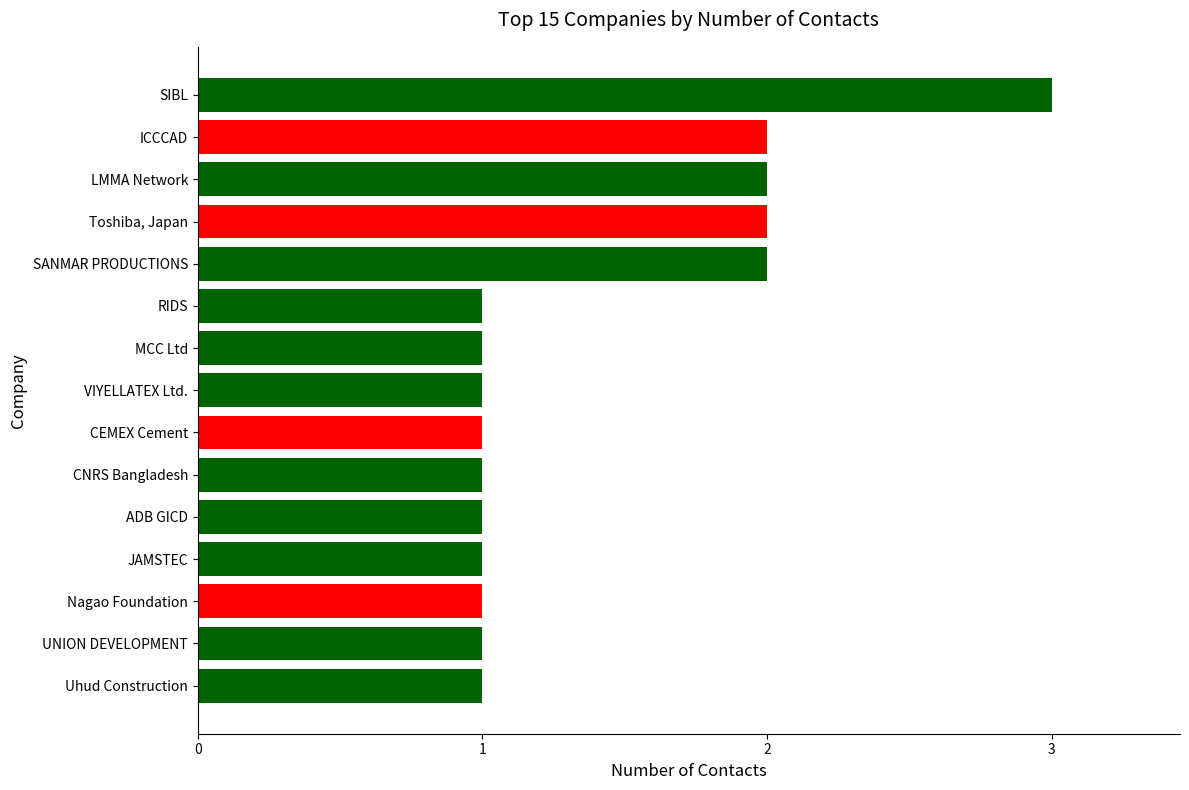

Reading bottom to top, extract all data points from this chart.

1	1	1	1	1	1	1	1	1	1	2	2	2	2	3